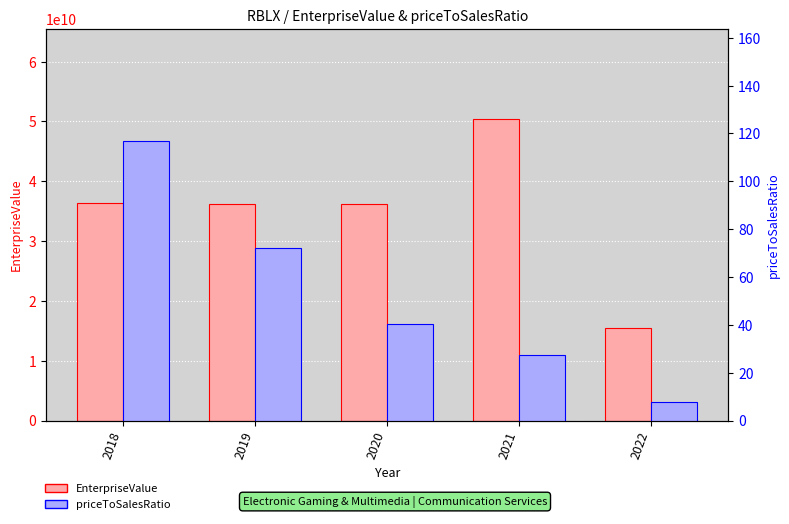

What is the value of the EnterpriseValue bar at the 4th from the left?

50362350280.0